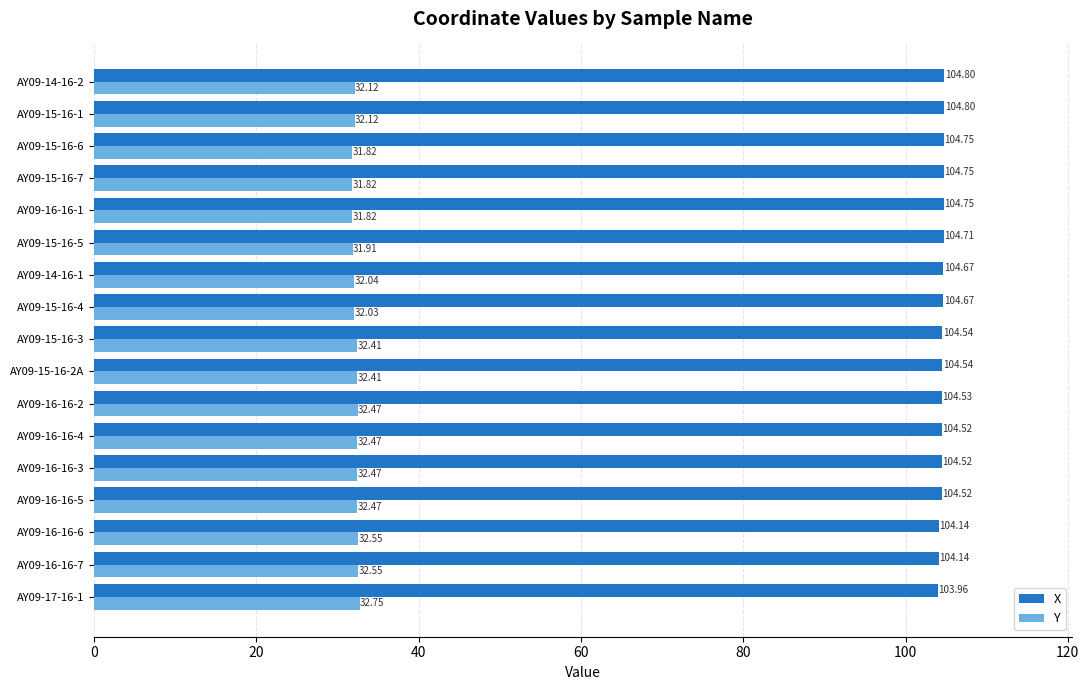

Which series has the largest total across all categories?

X